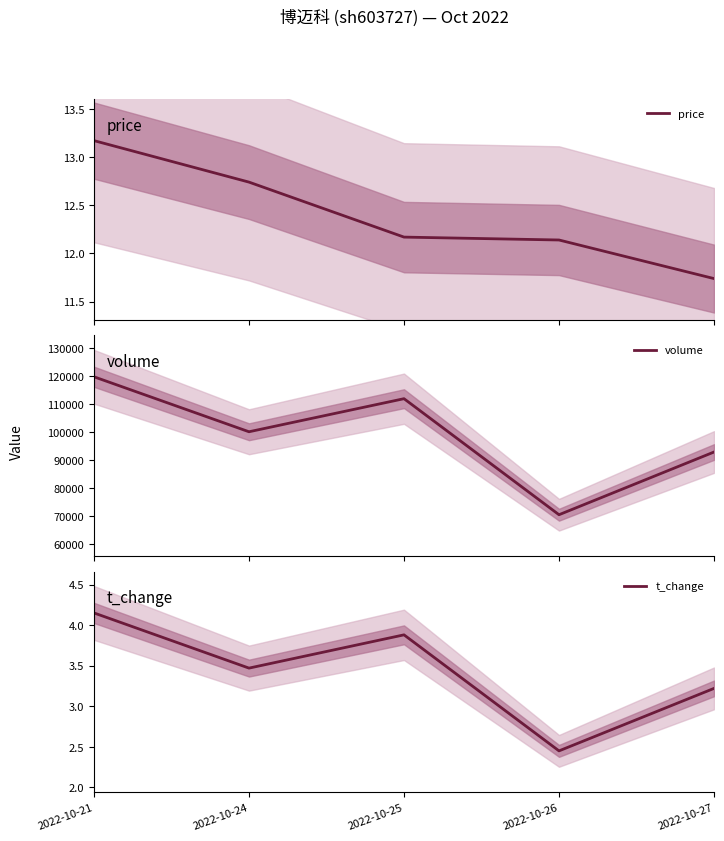

What are all the series names shown in the legend?

price, volume, t_change